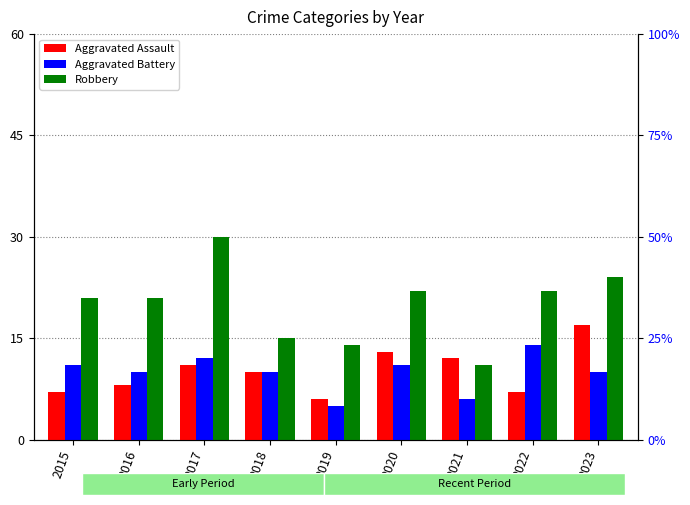

The value of Aggravated Assault at 2017 is 11. True or false?

True